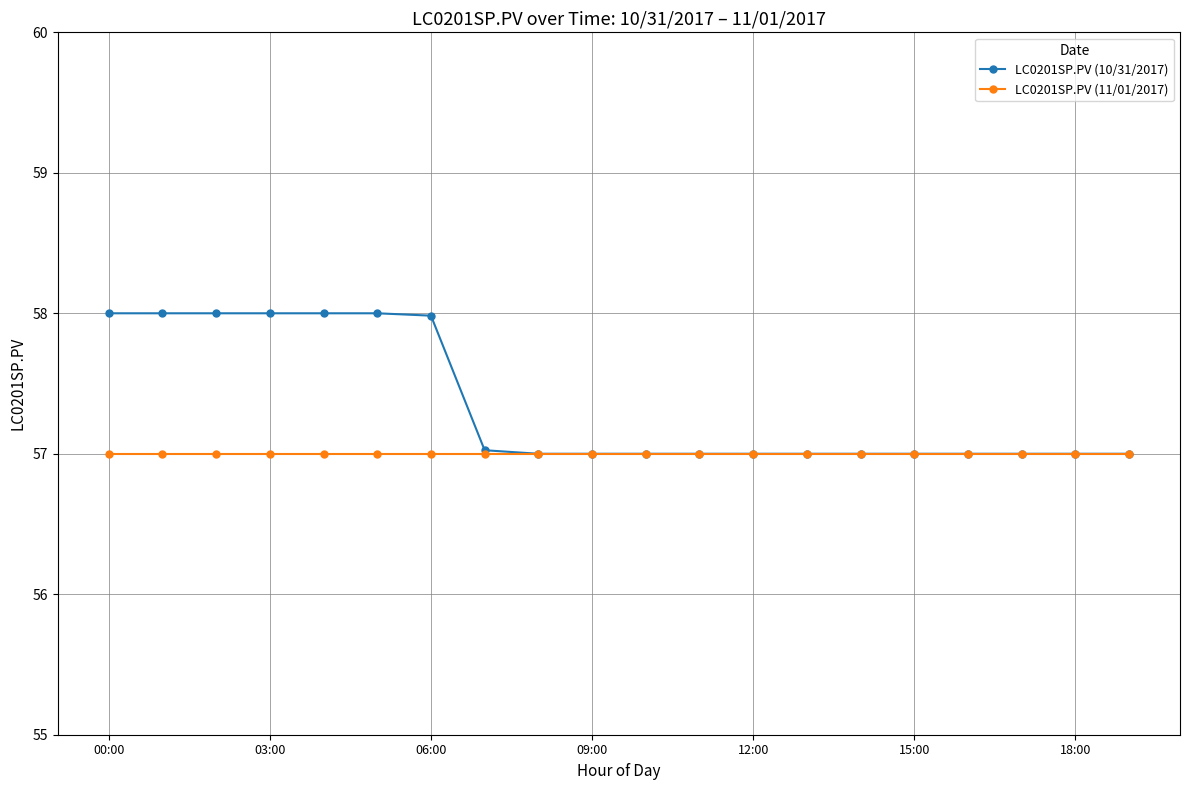

List the series in order of their peak value, highest first.

LC0201SP.PV (10/31/2017), LC0201SP.PV (11/01/2017)